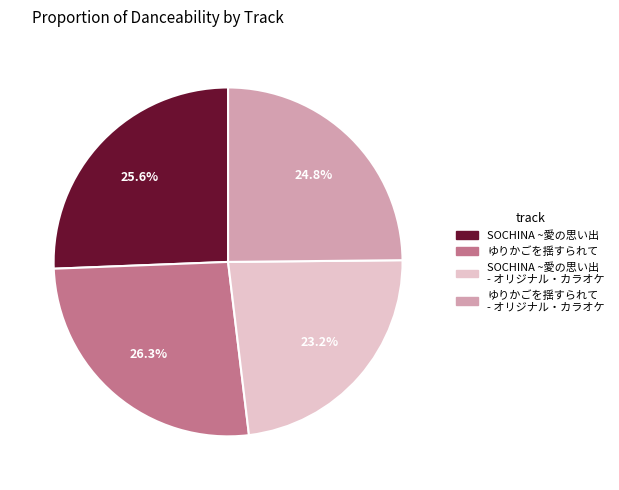

What percentage is the SOCHINA ~愛の思い出 - オリジナル・カラオケ slice, to the nearest percent?

23%